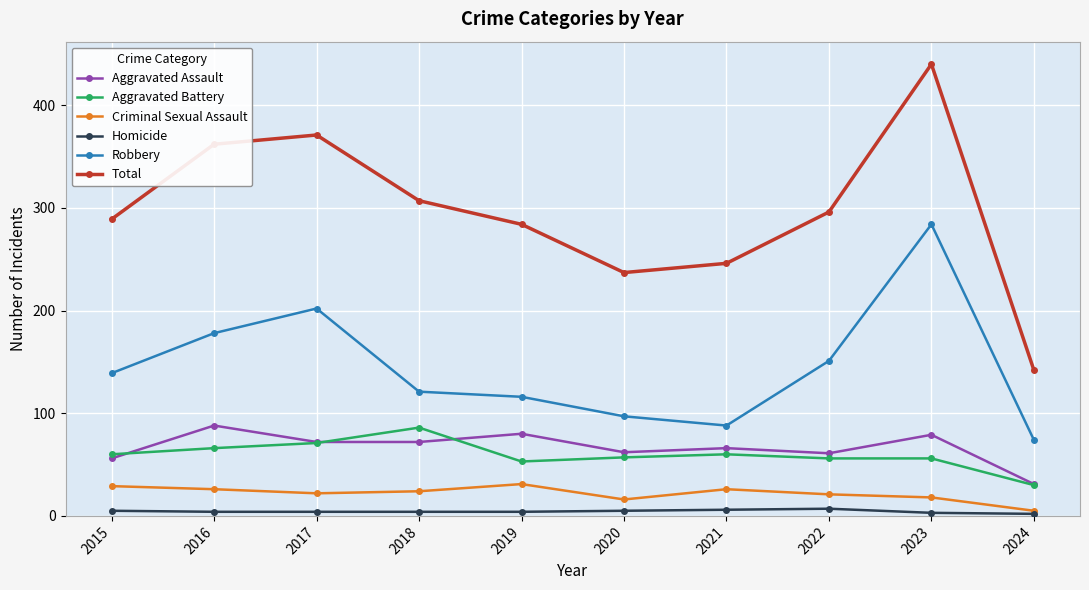

How many series are shown in this chart?

6